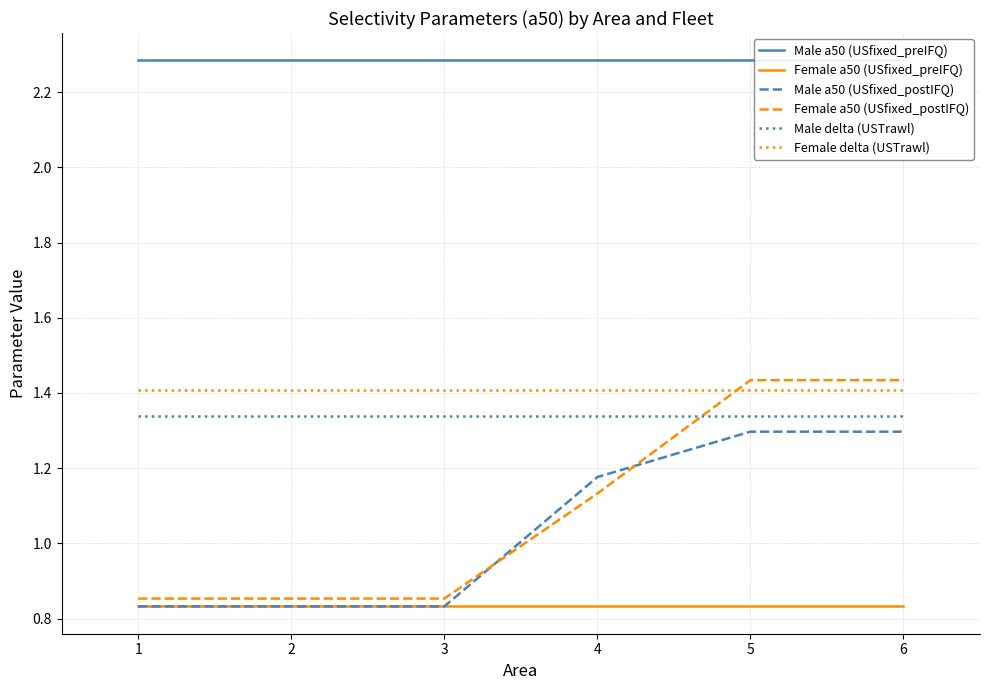

True or false: Male a50 (USfixed_preIFQ) and Female delta (USTrawl) cross at least once.

False